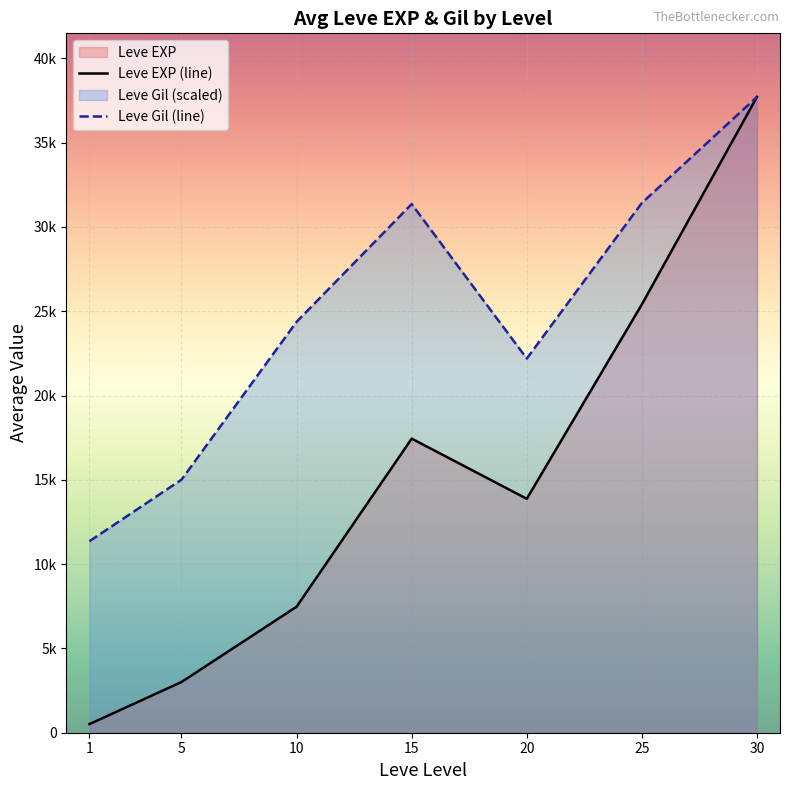

True or false: Leve Gil (line) has more than 2 interior local peaks.

False